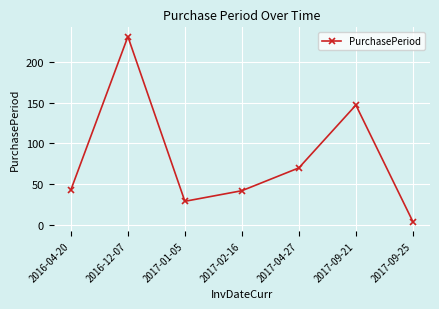

Where is the data nearest to the value 117?

2017-09-21